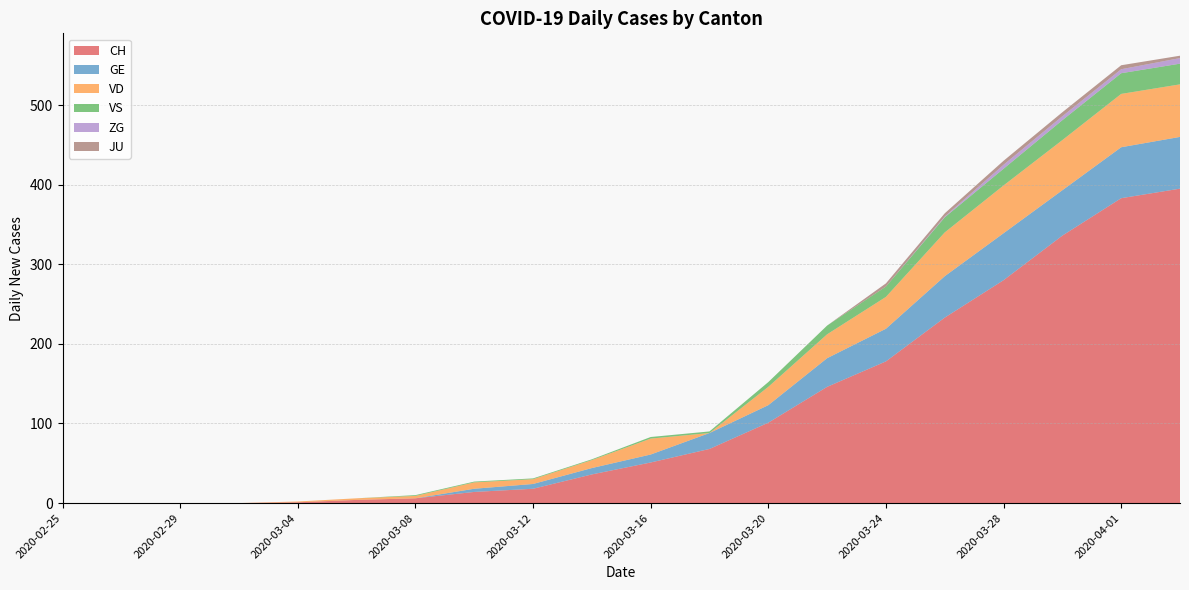

Reading right to left, list all the values displayed in this chart.

CH: 2020-04-03=395	2020-04-01=383	2020-03-30=336	2020-03-28=280	2020-03-26=233	2020-03-24=178	2020-03-22=146	2020-03-20=101	2020-03-18=68	2020-03-16=51	2020-03-14=36	2020-03-12=18	2020-03-10=14	2020-03-08=6	2020-03-06=4	2020-03-04=1	2020-03-02=0	2020-02-29=0	2020-02-27=0	2020-02-25=0
GE: 2020-04-03=65	2020-04-01=64	2020-03-30=57	2020-03-28=59	2020-03-26=52	2020-03-24=41	2020-03-22=36	2020-03-20=22	2020-03-18=20	2020-03-16=10	2020-03-14=8	2020-03-12=6	2020-03-10=4	2020-03-08=0	2020-03-06=0	2020-03-04=0	2020-03-02=0	2020-02-29=0	2020-02-27=0	2020-02-25=0
VD: 2020-04-03=66	2020-04-01=67	2020-03-30=63	2020-03-28=60	2020-03-26=55	2020-03-24=40	2020-03-22=30	2020-03-20=23	2020-03-18=0	2020-03-16=20	2020-03-14=10	2020-03-12=6	2020-03-10=8	2020-03-08=3	2020-03-06=2	2020-03-04=1	2020-03-02=0	2020-02-29=0	2020-02-27=0	2020-02-25=0
VS: 2020-04-03=26	2020-04-01=26	2020-03-30=25	2020-03-28=21	2020-03-26=19	2020-03-24=13	2020-03-22=11	2020-03-20=6	2020-03-18=2	2020-03-16=2	2020-03-14=1	2020-03-12=1	2020-03-10=1	2020-03-08=1	2020-03-06=0	2020-03-04=0	2020-03-02=0	2020-02-29=0	2020-02-27=0	2020-02-25=0
ZG: 2020-04-03=7	2020-04-01=5	2020-03-30=5	2020-03-28=5	2020-03-26=1	2020-03-24=0	2020-03-22=0	2020-03-20=0	2020-03-18=0	2020-03-16=0	2020-03-14=0	2020-03-12=0	2020-03-10=0	2020-03-08=0	2020-03-06=0	2020-03-04=0	2020-03-02=0	2020-02-29=0	2020-02-27=0	2020-02-25=0
JU: 2020-04-03=3	2020-04-01=5	2020-03-30=5	2020-03-28=5	2020-03-26=4	2020-03-24=4	2020-03-22=0	2020-03-20=0	2020-03-18=0	2020-03-16=0	2020-03-14=0	2020-03-12=0	2020-03-10=0	2020-03-08=0	2020-03-06=0	2020-03-04=0	2020-03-02=0	2020-02-29=0	2020-02-27=0	2020-02-25=0